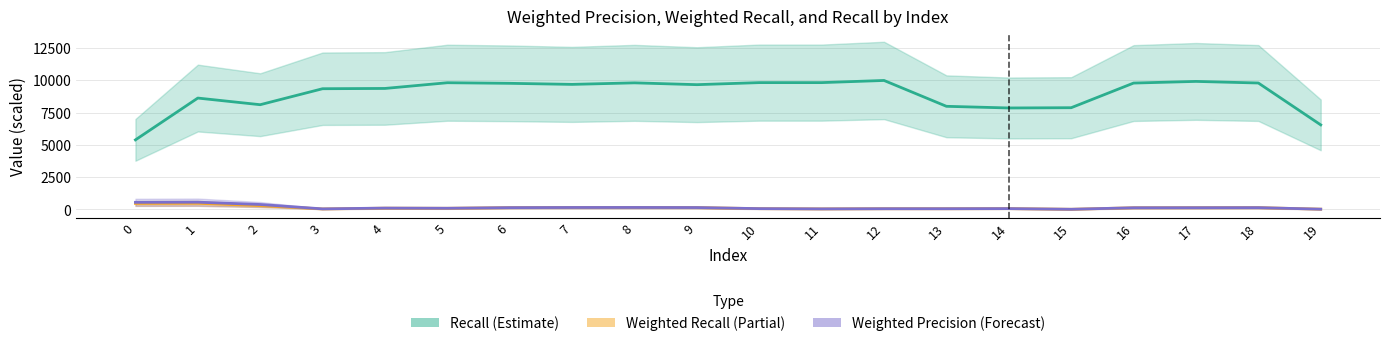

How many intersections are there between Weighted Recall (Partial) and Weighted Precision (Forecast)?

2